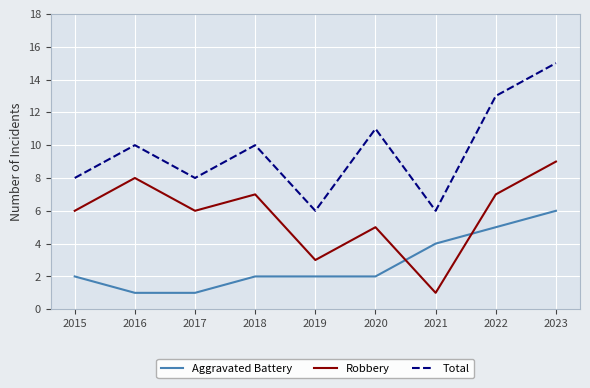

Count the number of categories in the chart.

9